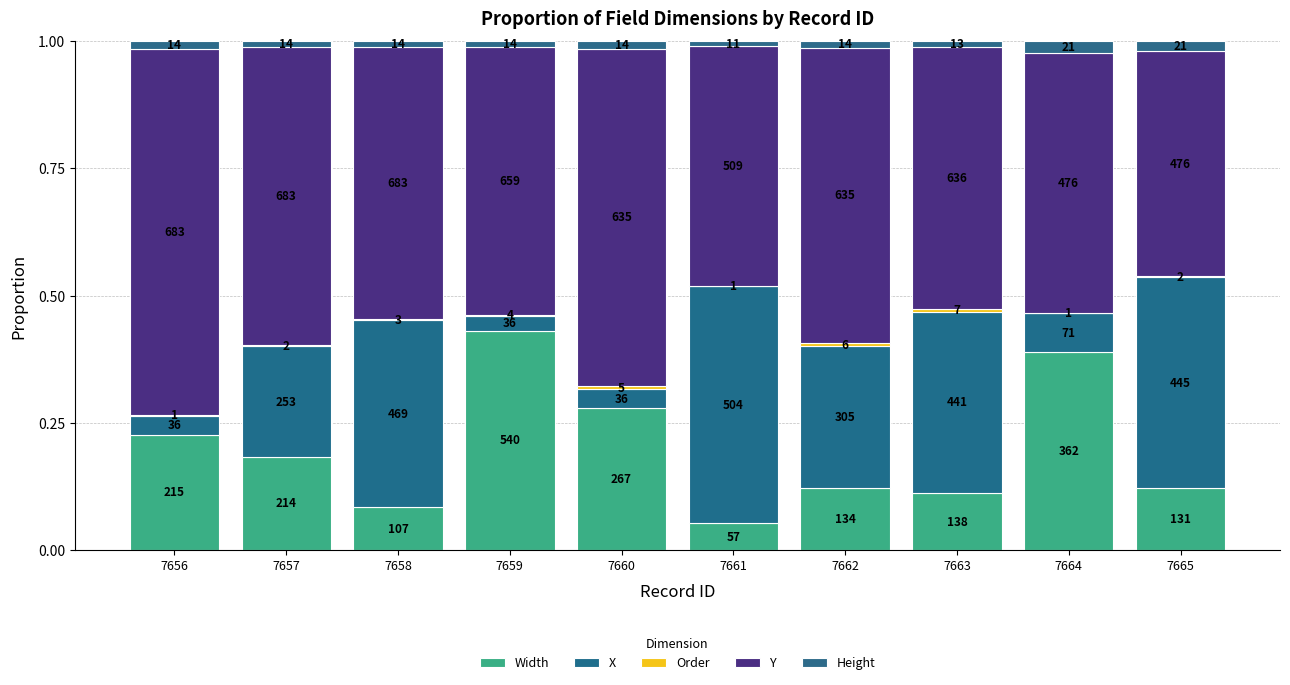

Are the bars horizontal?

No